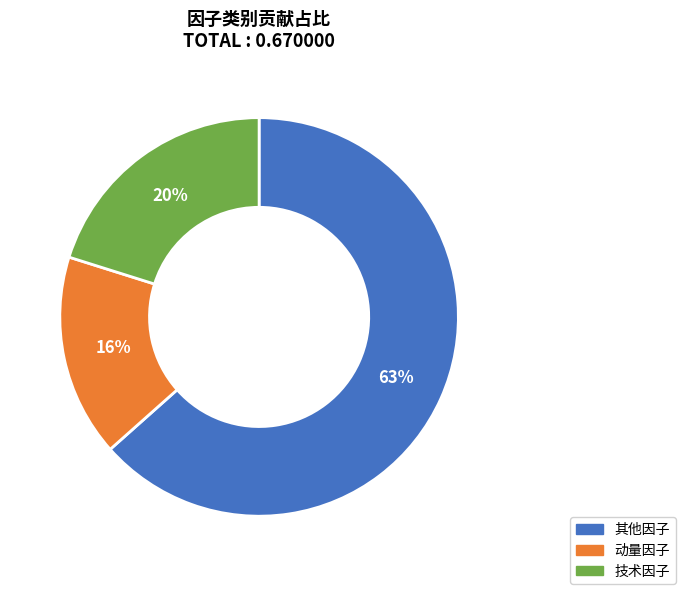

Count the number of slices in the pie.

3